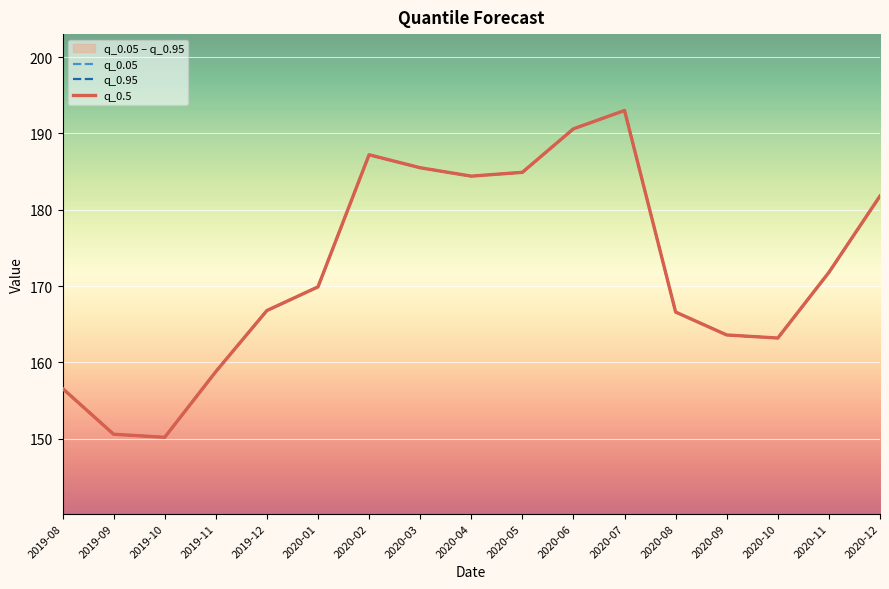

List the labels in order of q_0.5 value, largest first.

2020-07, 2020-06, 2020-02, 2020-03, 2020-05, 2020-04, 2020-12, 2020-11, 2020-01, 2019-12, 2020-08, 2020-09, 2020-10, 2019-11, 2019-08, 2019-09, 2019-10